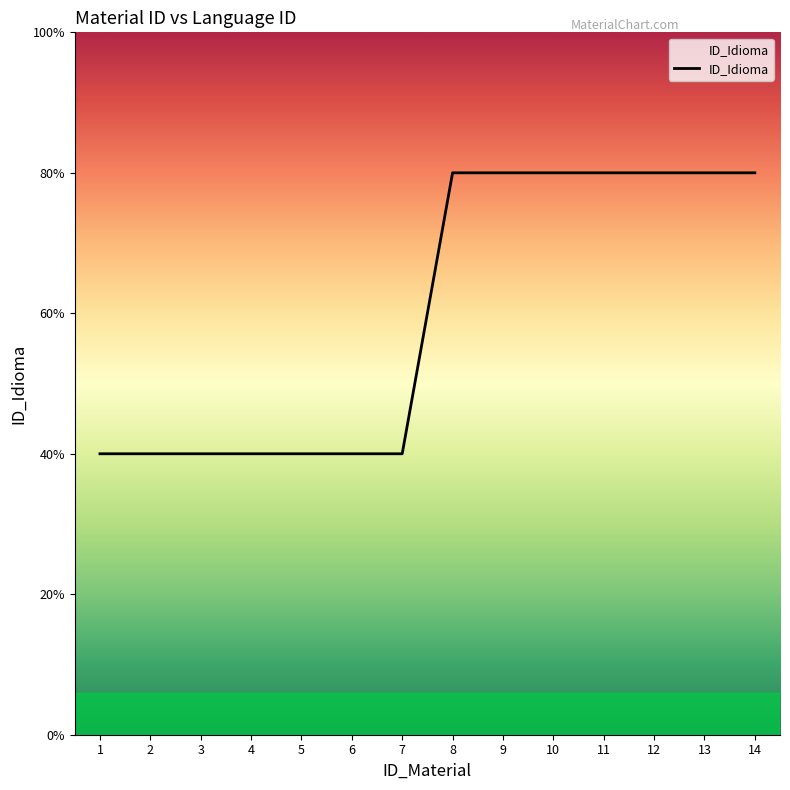

True or false: the data has more than 1 interior local peaks.

False